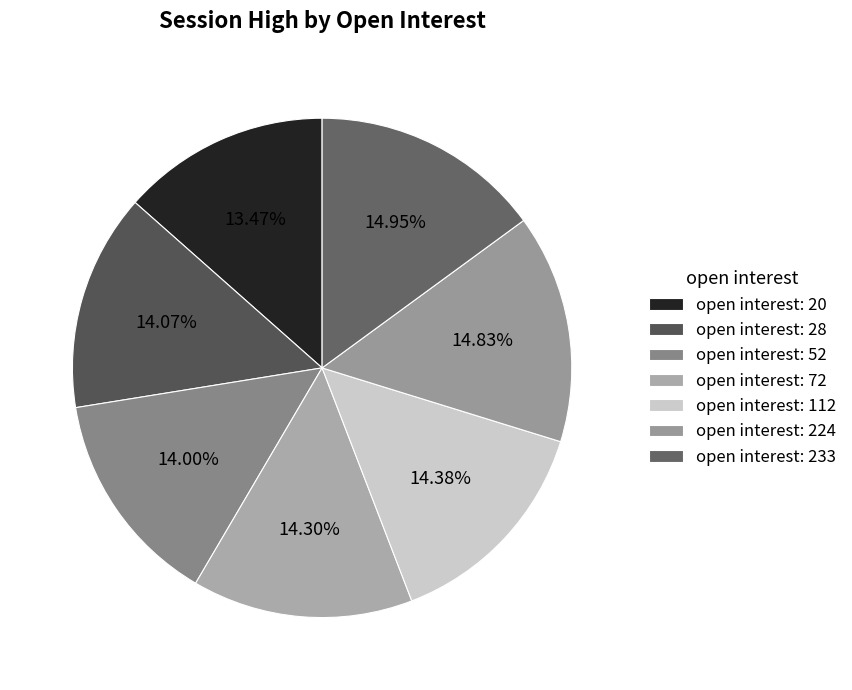

How many slices are in this pie chart?

7